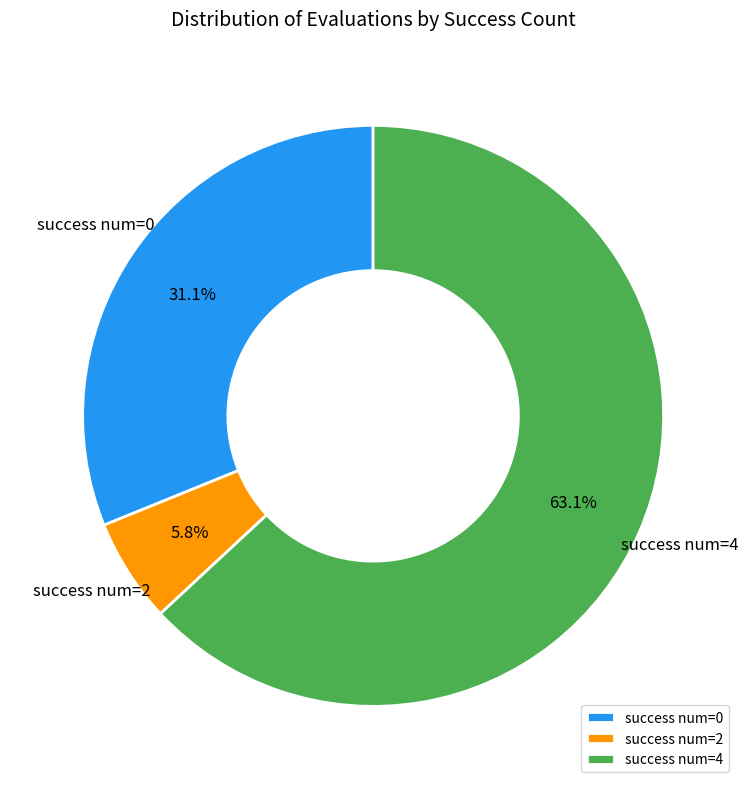

Which slice is the smallest?

success num=2